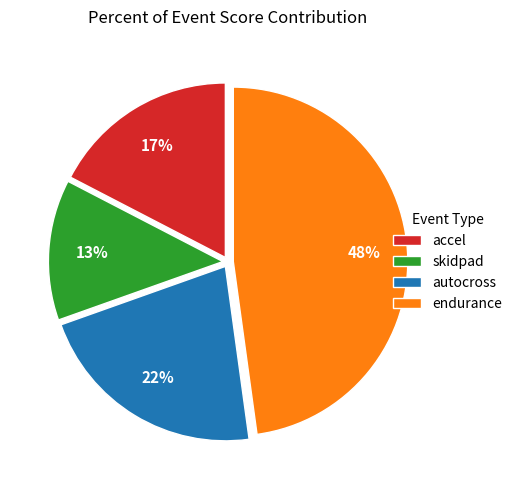

The autocross slice represents 22% of the pie. True or false?

True